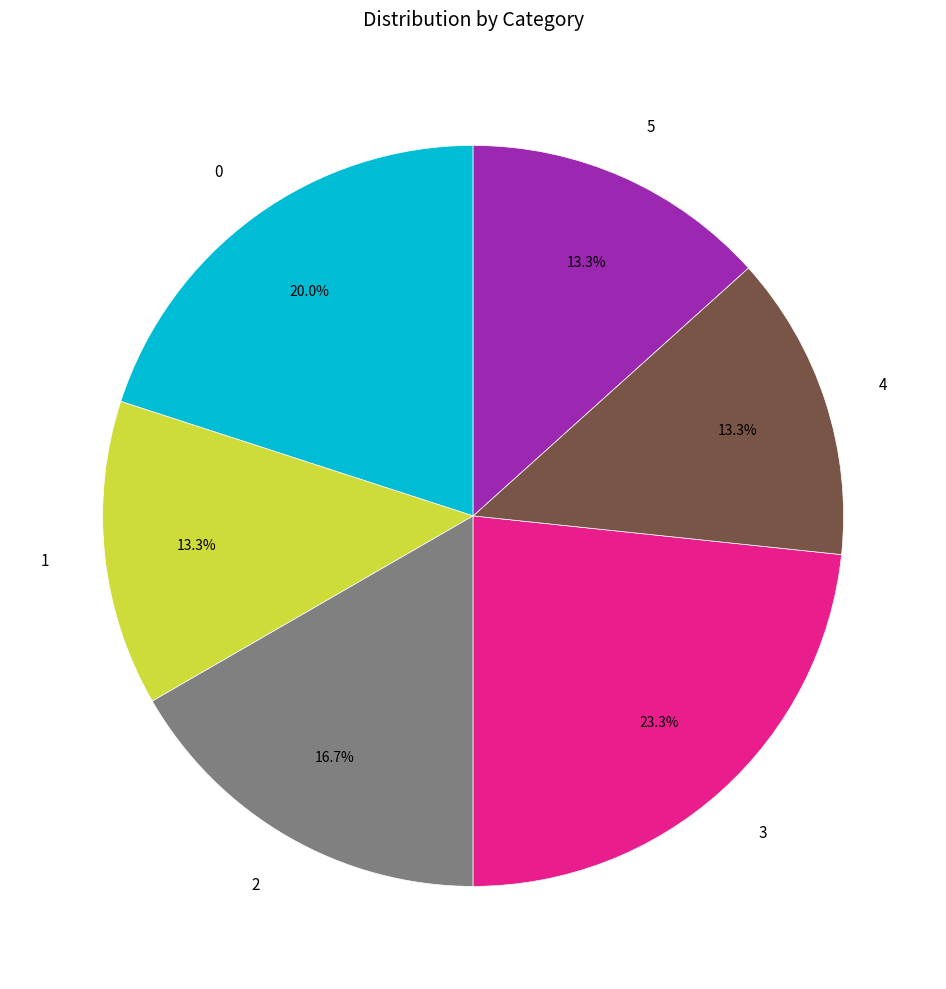

Which slice is the largest?

3